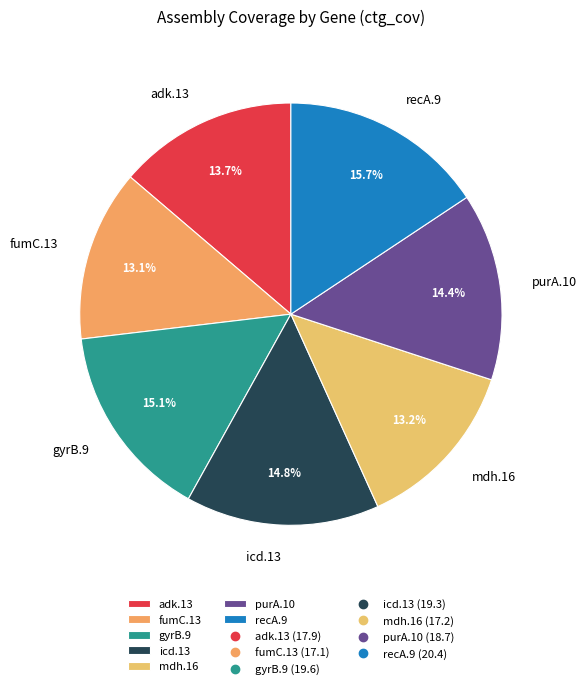

Which slice is the largest?

recA.9